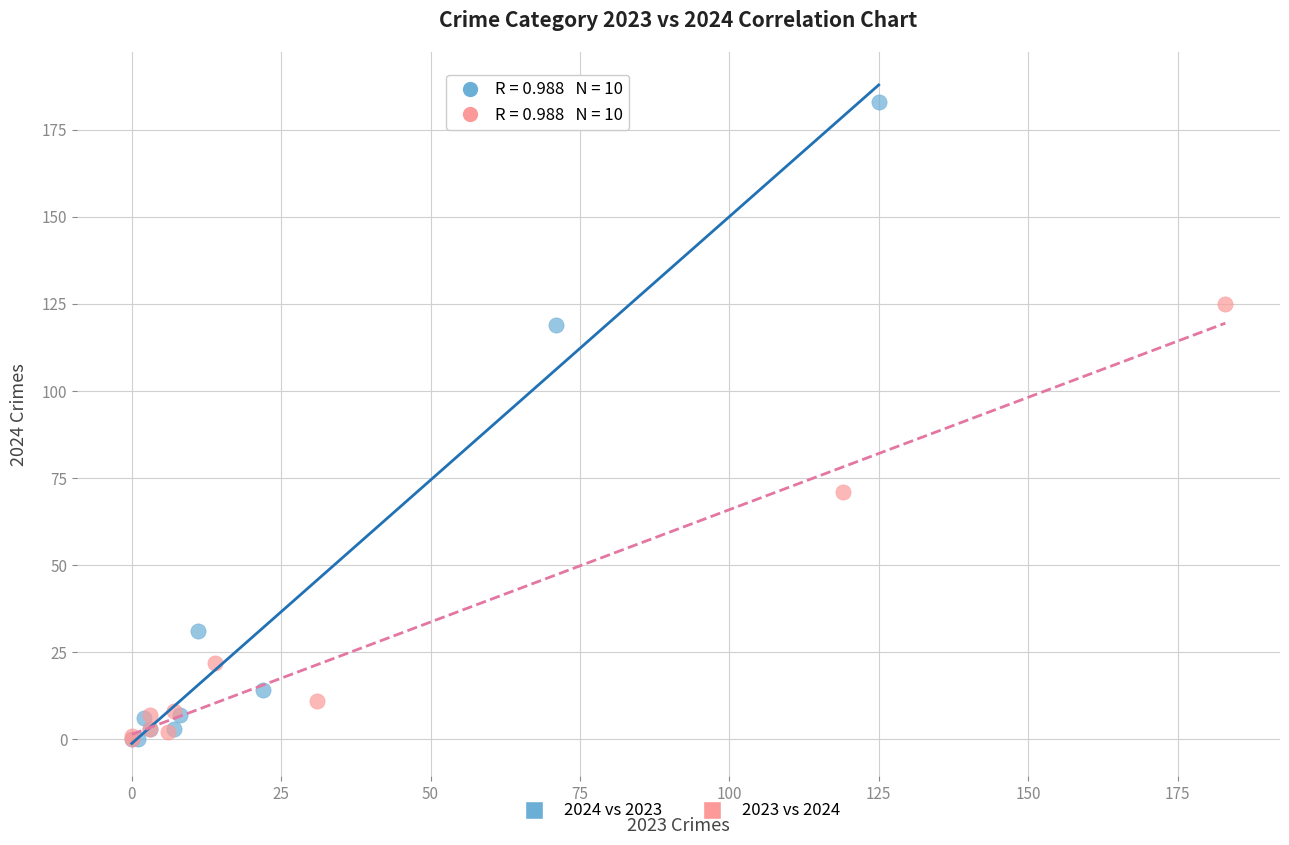

Which series has the largest Y range (max minus min)?

2024 vs 2023